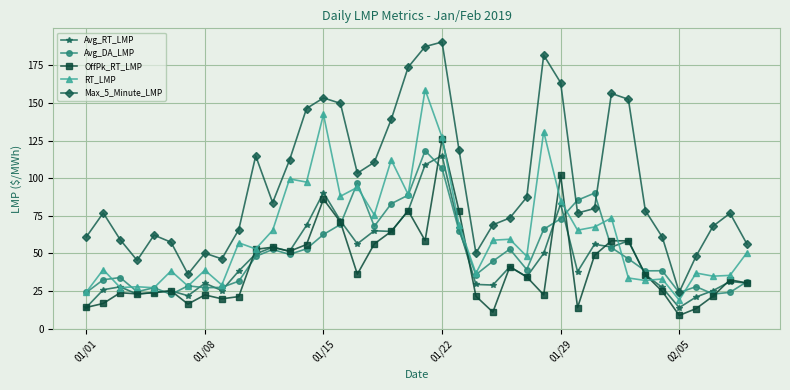

What is the greatest value displayed?

190.6